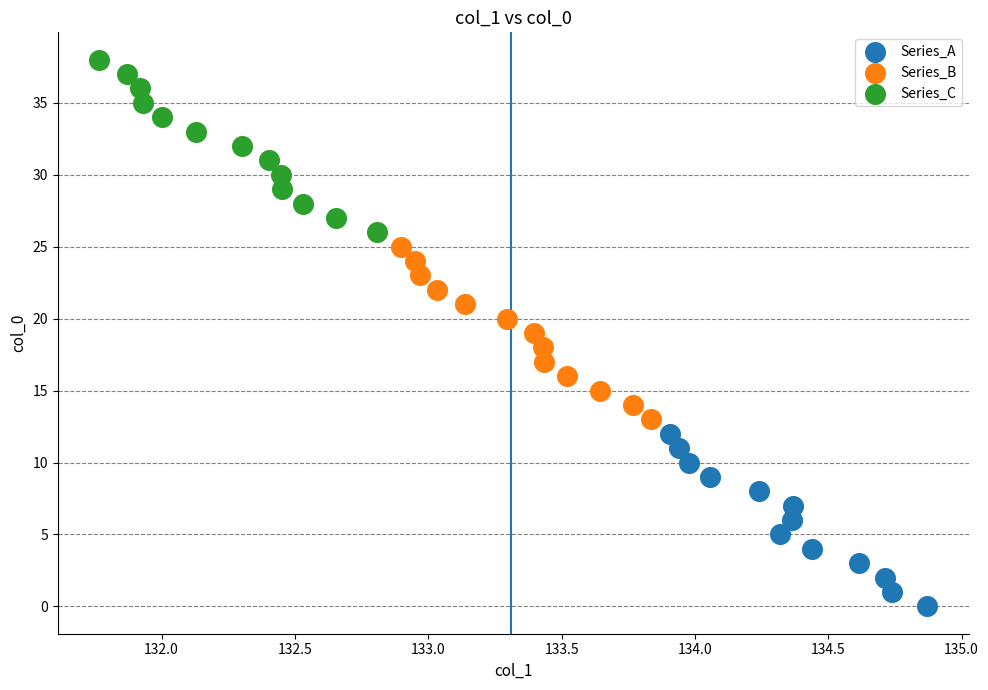

Which series reaches the maximum Y coordinate?

Series_C